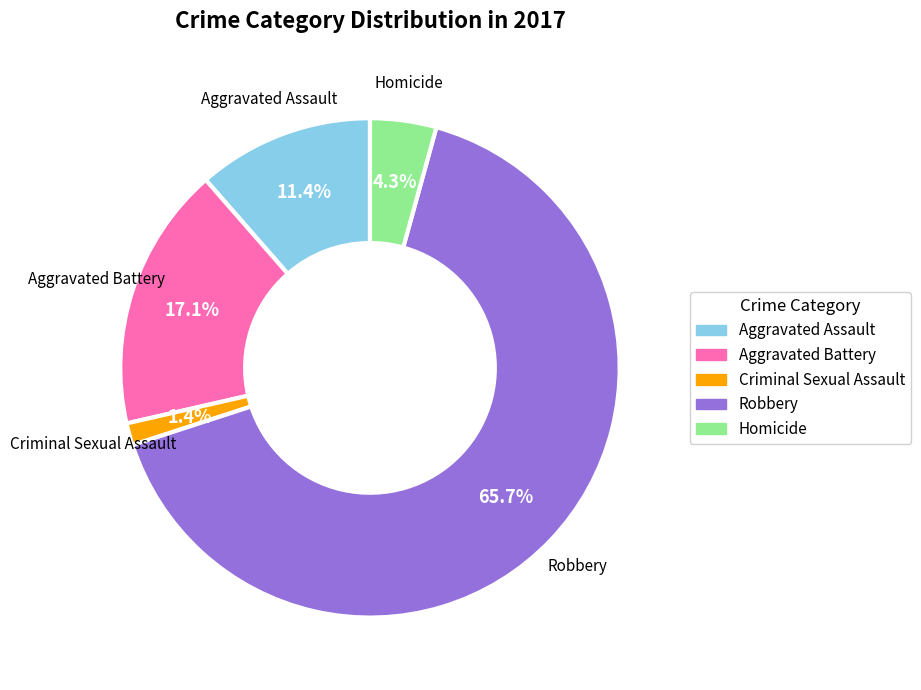

To the nearest percent, what portion does Aggravated Assault represent?

11%